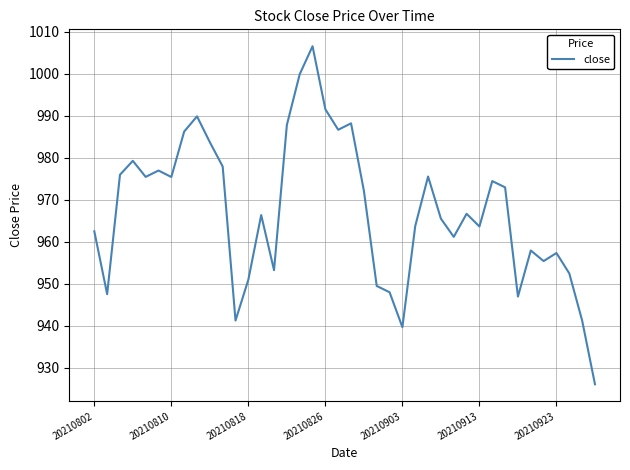

What is the maximum value shown in the chart?

1006.5